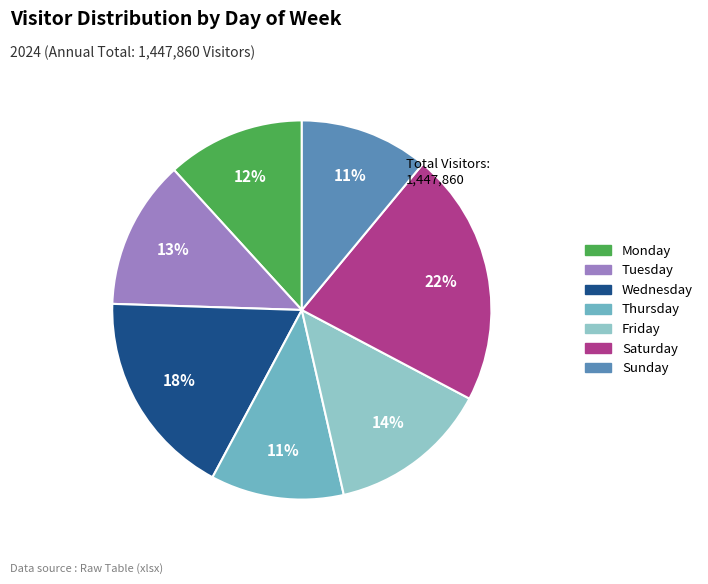

Which has a higher value, Wednesday or Friday?

Wednesday